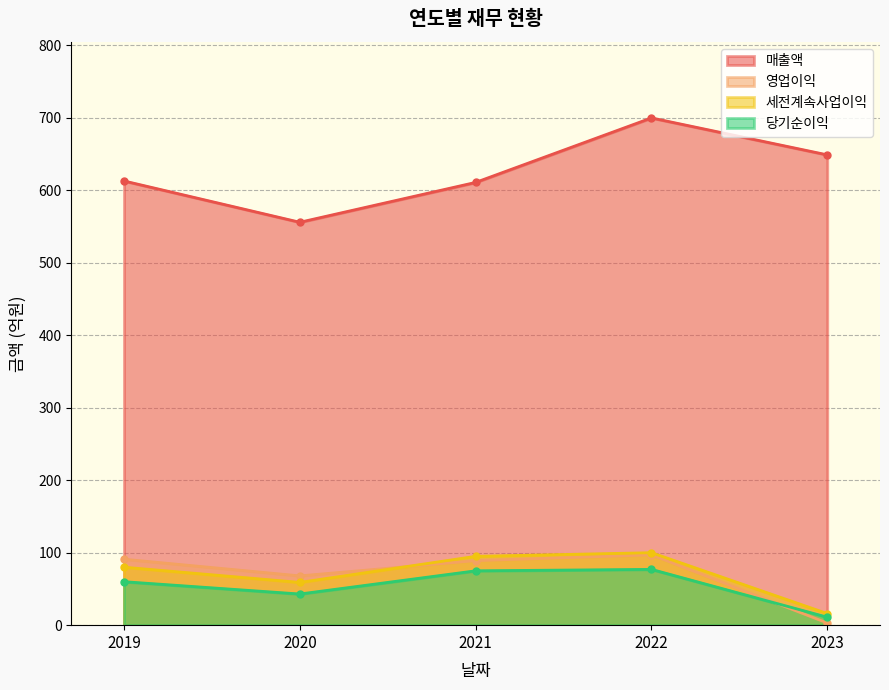

In 당기순이익, how many points are lower than both neighbors (excluding endpoints)?

1